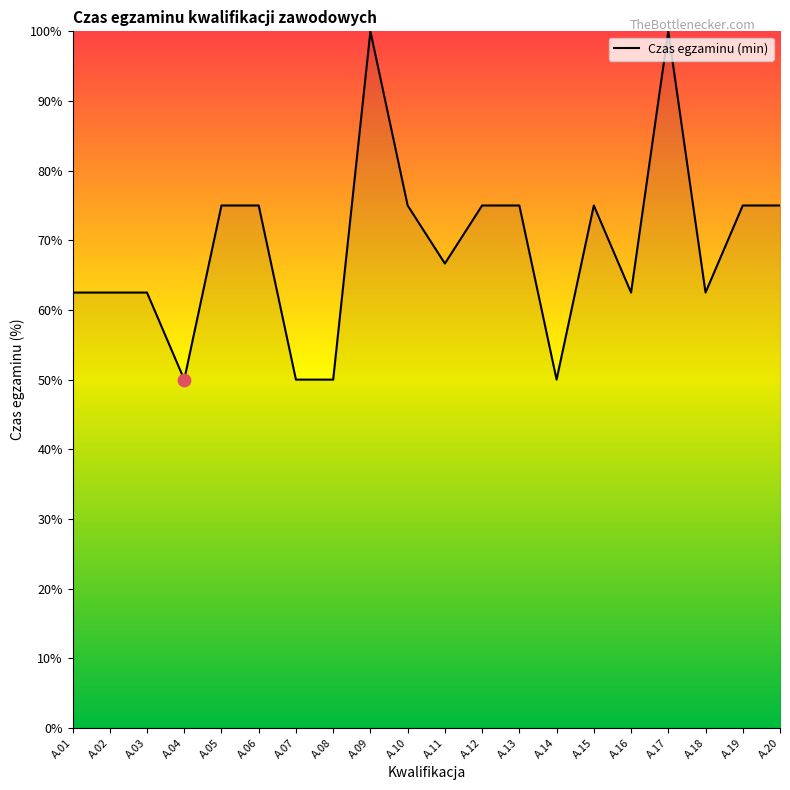

What is the change in value from A.09 to A.20?

-25.0